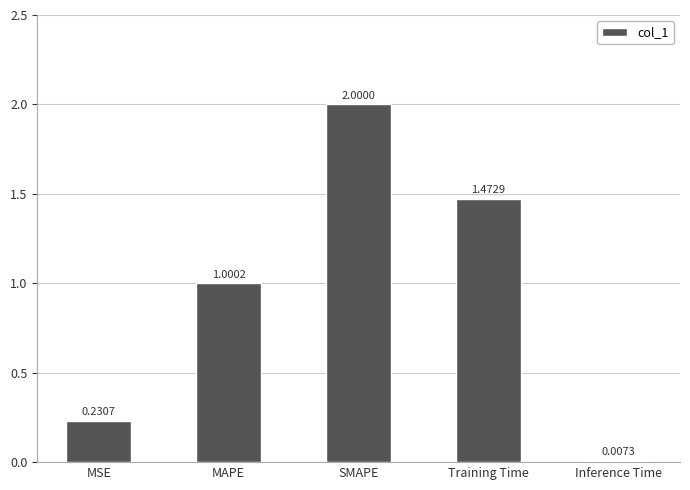

Which category has the highest value across all series?

SMAPE